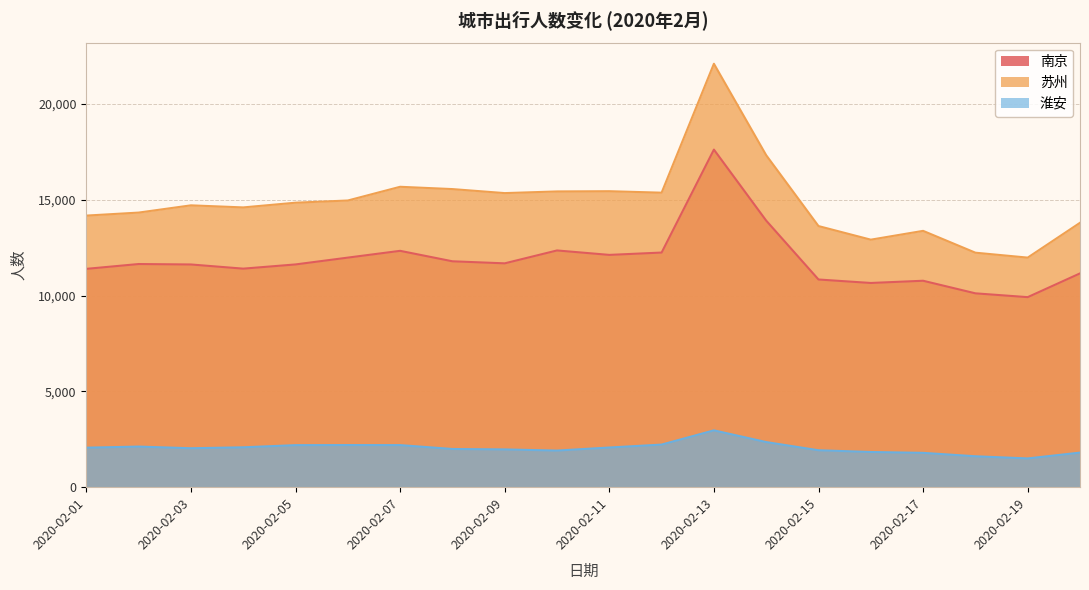

Reading left to right, extract all data points from this chart.

南京: 2020-02-01=11399	2020-02-02=11651	2020-02-03=11628	2020-02-04=11410	2020-02-05=11630	2020-02-06=11986	2020-02-07=12340	2020-02-08=11794	2020-02-09=11687	2020-02-10=12360	2020-02-11=12128	2020-02-12=12250	2020-02-13=17626	2020-02-14=13917	2020-02-15=10843	2020-02-16=10662	2020-02-17=10778	2020-02-18=10121	2020-02-19=9922	2020-02-20=11162
苏州: 2020-02-01=14180	2020-02-02=14337	2020-02-03=14715	2020-02-04=14607	2020-02-05=14853	2020-02-06=14968	2020-02-07=15684	2020-02-08=15564	2020-02-09=15354	2020-02-10=15441	2020-02-11=15453	2020-02-12=15376	2020-02-13=22108	2020-02-14=17332	2020-02-15=13633	2020-02-16=12923	2020-02-17=13383	2020-02-18=12243	2020-02-19=11986	2020-02-20=13804
淮安: 2020-02-01=2062	2020-02-02=2120	2020-02-03=2033	2020-02-04=2082	2020-02-05=2195	2020-02-06=2200	2020-02-07=2197	2020-02-08=1994	2020-02-09=1972	2020-02-10=1911	2020-02-11=2071	2020-02-12=2224	2020-02-13=2967	2020-02-14=2355	2020-02-15=1928	2020-02-16=1837	2020-02-17=1792	2020-02-18=1614	2020-02-19=1501	2020-02-20=1805